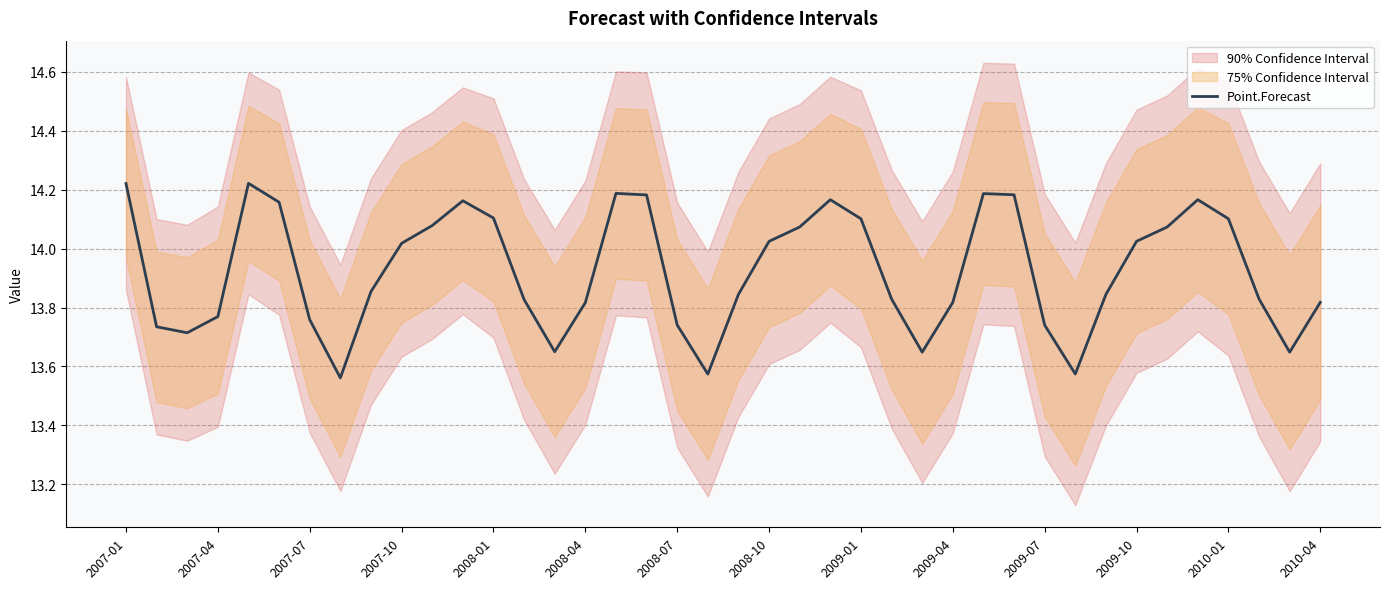

True or false: the data shows 19.3 at 29.

False